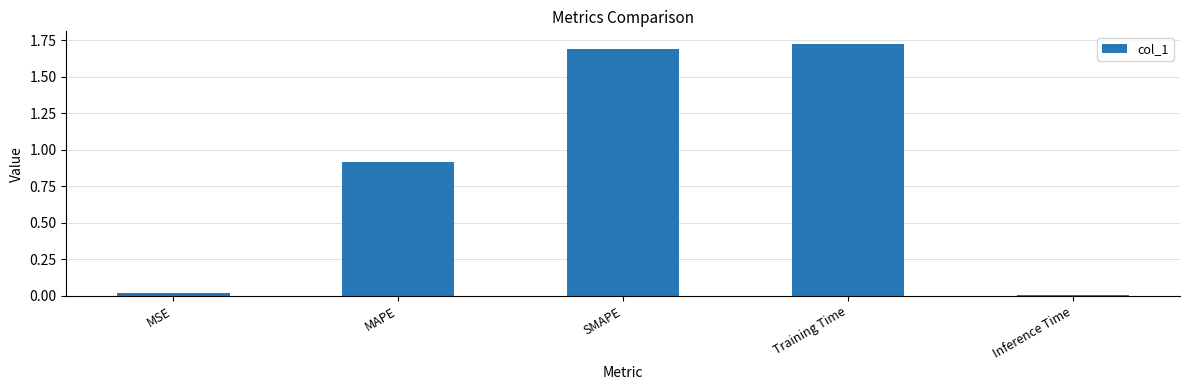

List the labels in order of value, smallest first.

Inference Time, MSE, MAPE, SMAPE, Training Time